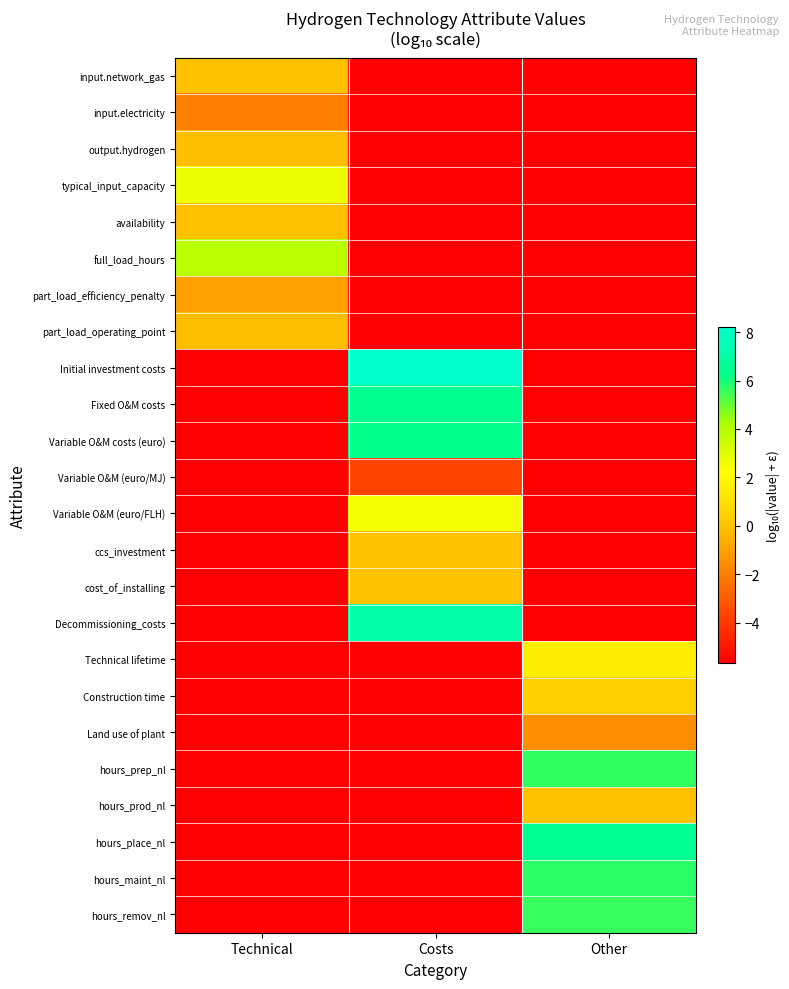

Reading left to right, what are all the values shown in this chart?

input.network_gas: Technical=-0.0	Costs=-5.7	Other=-5.7
input.electricity: Technical=-1.9	Costs=-5.7	Other=-5.7
output.hydrogen: Technical=-0.1	Costs=-5.7	Other=-5.7
typical_input_capacity: Technical=2.7	Costs=-5.7	Other=-5.7
availability: Technical=-0.0	Costs=-5.7	Other=-5.7
full_load_hours: Technical=3.9	Costs=-5.7	Other=-5.7
part_load_efficiency_penalty: Technical=-1.0	Costs=-5.7	Other=-5.7
part_load_operating_point: Technical=-0.2	Costs=-5.7	Other=-5.7
Initial investment costs: Technical=-5.7	Costs=8.2	Other=-5.7
Fixed O&M costs: Technical=-5.7	Costs=6.4	Other=-5.7
Variable O&M costs (euro): Technical=-5.7	Costs=6.3	Other=-5.7
Variable O&M (euro/MJ): Technical=-5.7	Costs=-3.7	Other=-5.7
Variable O&M (euro/FLH): Technical=-5.7	Costs=2.4	Other=-5.7
ccs_investment: Technical=-5.7	Costs=0.0	Other=-5.7
cost_of_installing: Technical=-5.7	Costs=0.0	Other=-5.7
Decommissioning_costs: Technical=-5.7	Costs=7.1	Other=-5.7
Technical lifetime: Technical=-5.7	Costs=-5.7	Other=1.6
Construction time: Technical=-5.7	Costs=-5.7	Other=0.5
Land use of plant: Technical=-5.7	Costs=-5.7	Other=-1.5
hours_prep_nl: Technical=-5.7	Costs=-5.7	Other=5.6
hours_prod_nl: Technical=-5.7	Costs=-5.7	Other=0.0
hours_place_nl: Technical=-5.7	Costs=-5.7	Other=6.5
hours_maint_nl: Technical=-5.7	Costs=-5.7	Other=5.7
hours_remov_nl: Technical=-5.7	Costs=-5.7	Other=5.5